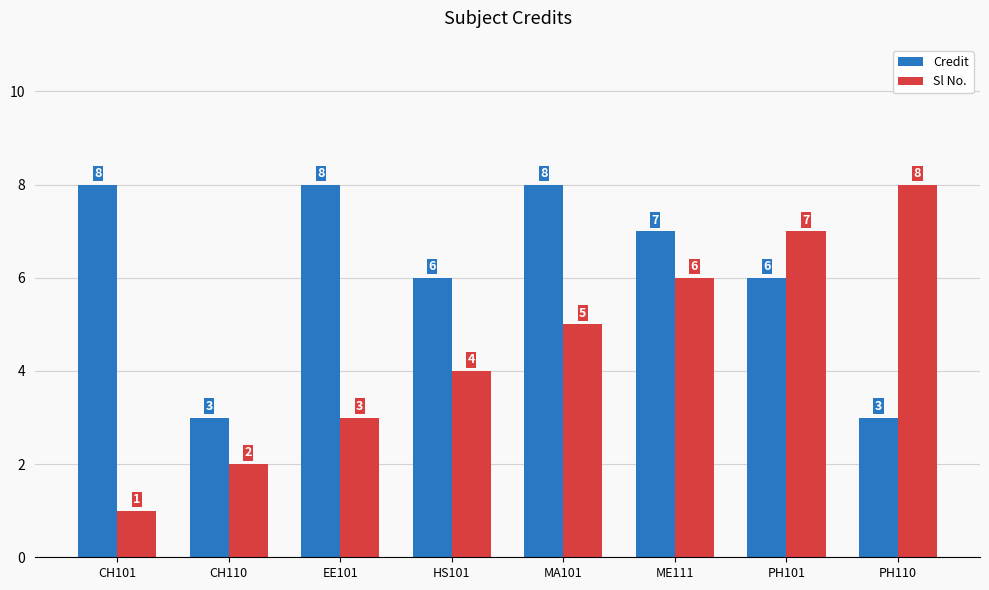

At CH101, list the series in order from smallest to largest.

Sl No., Credit